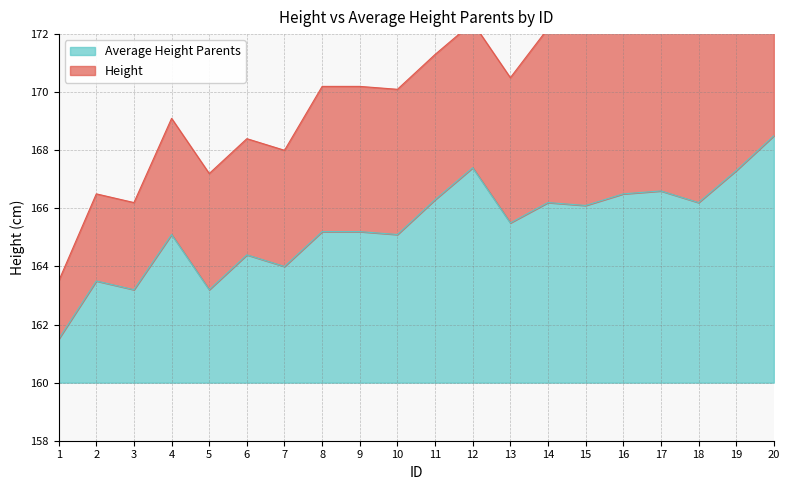

How many data points are above 165?

14